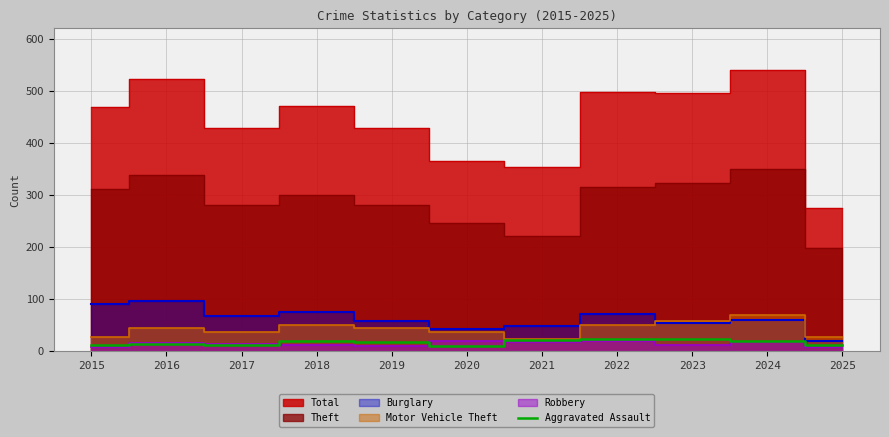

How many data points are less than 16?

5